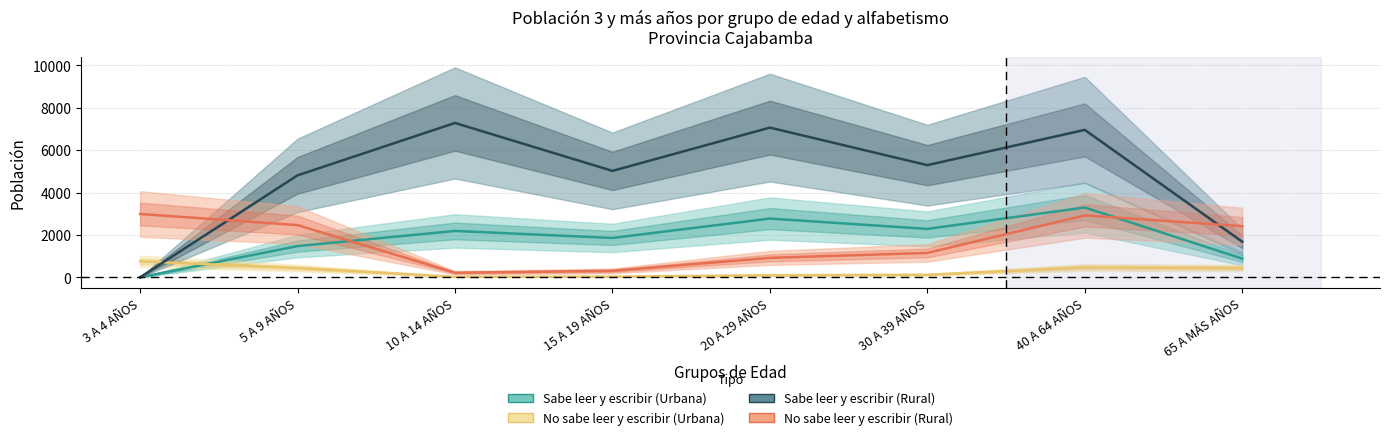

In Sabe leer y escribir (Urbana), how many points are lower than both neighbors (excluding endpoints)?

2